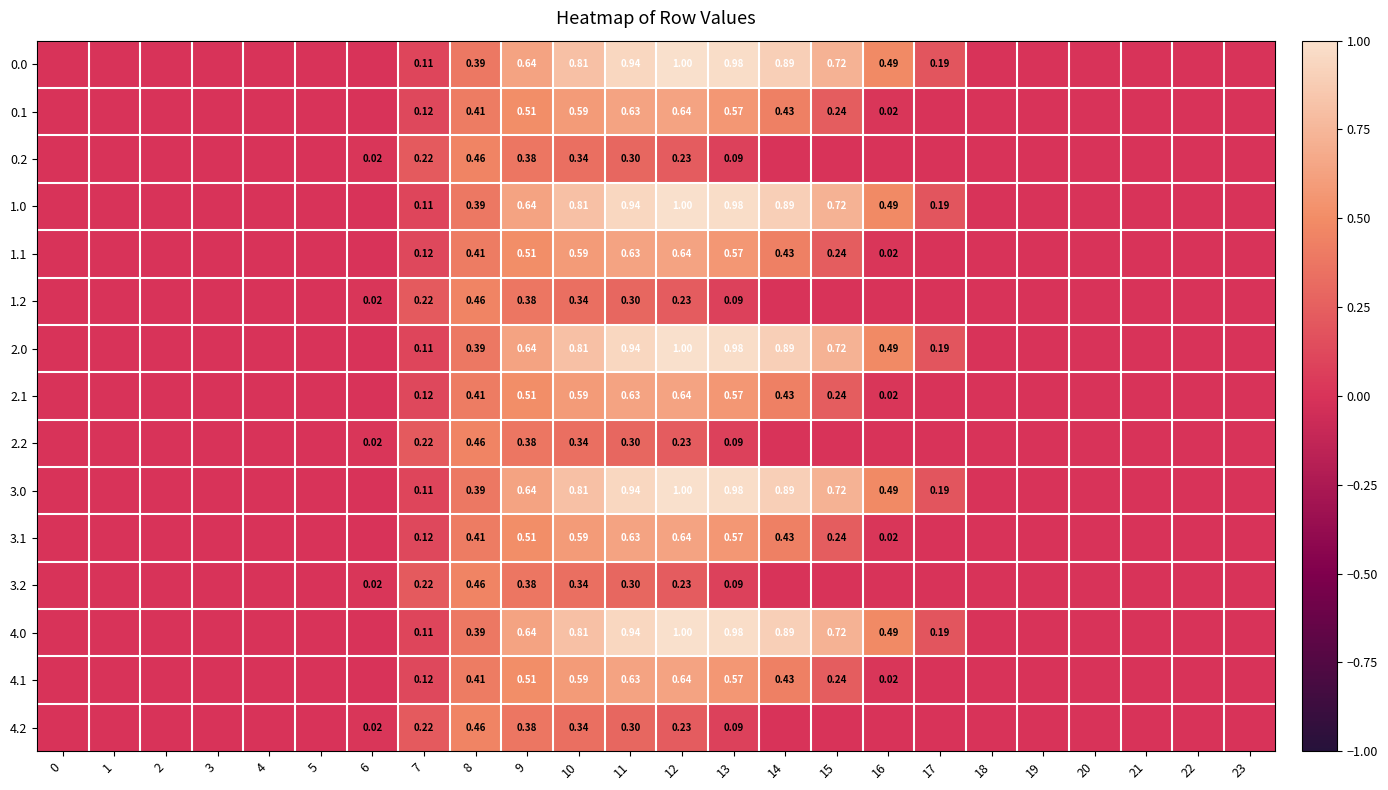

How many distinct data groups are displayed?

15